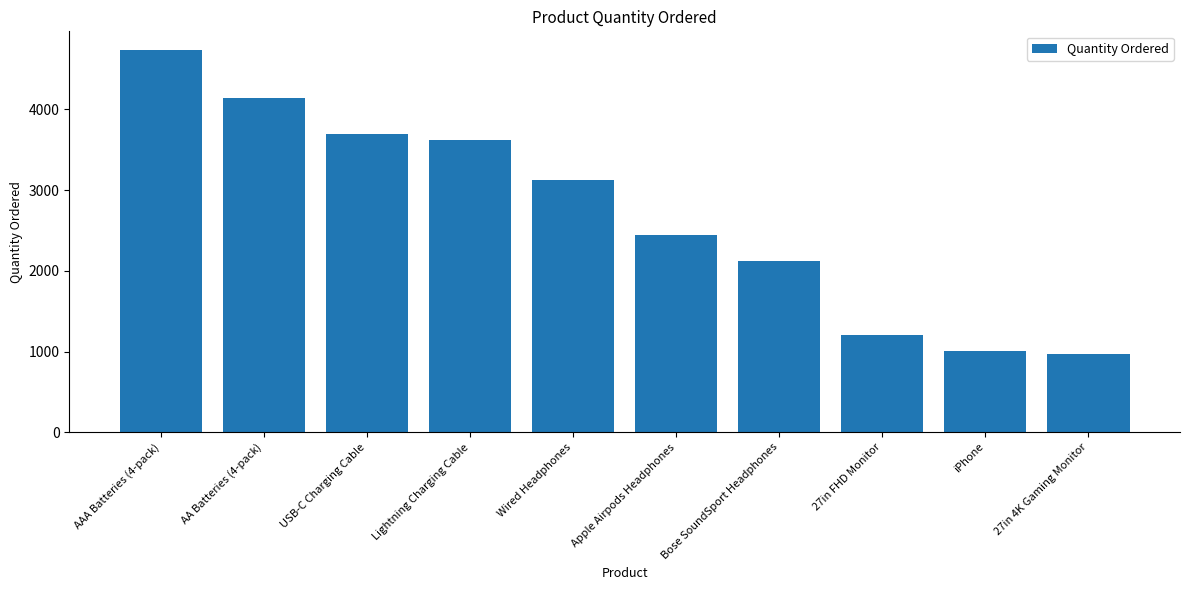

Reading left to right, list all the values displayed in this chart.

4732	4144	3694	3624	3126	2442	2120	1210	1006	966